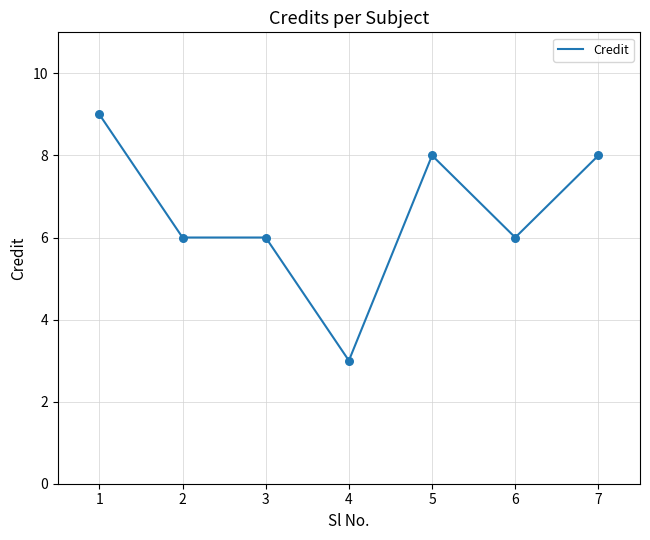

Between 7 and 6, which is larger?

7